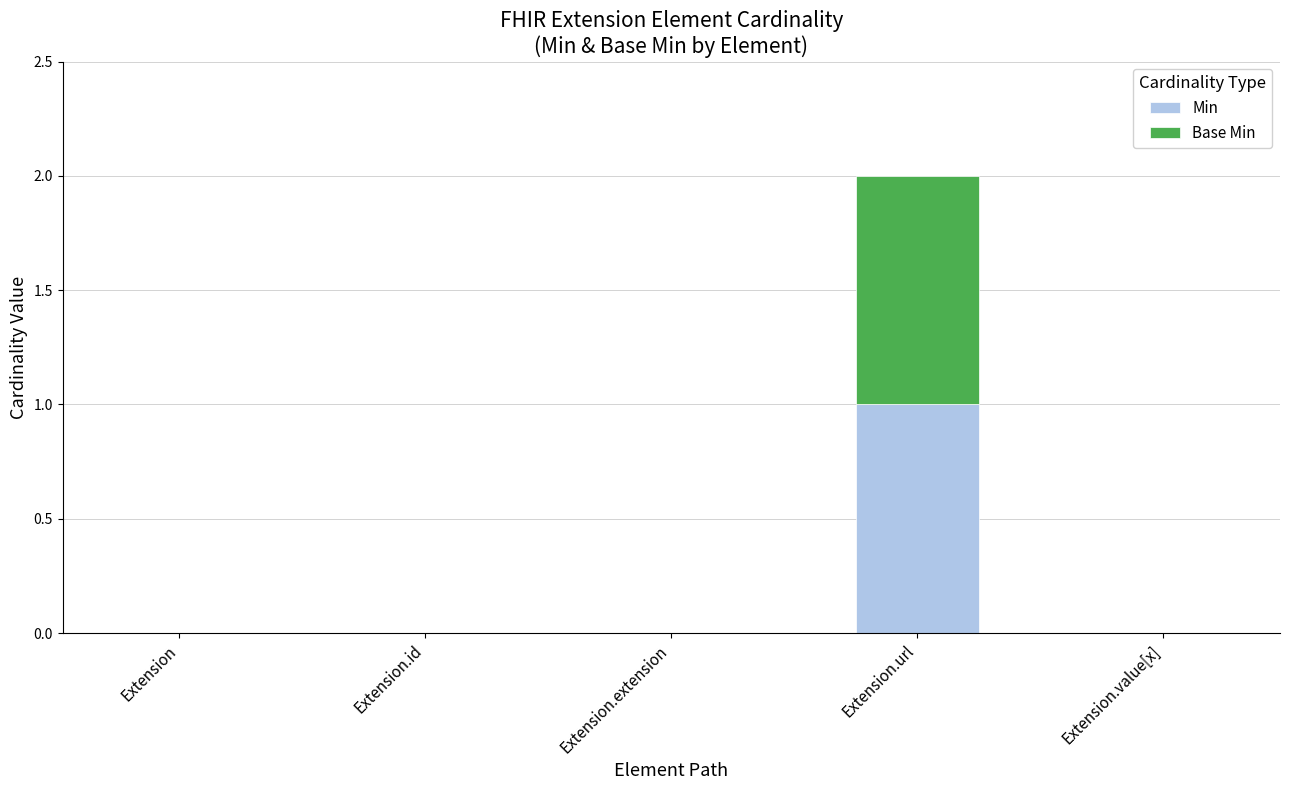

The Min series shows -1 at Extension.extension. True or false?

False